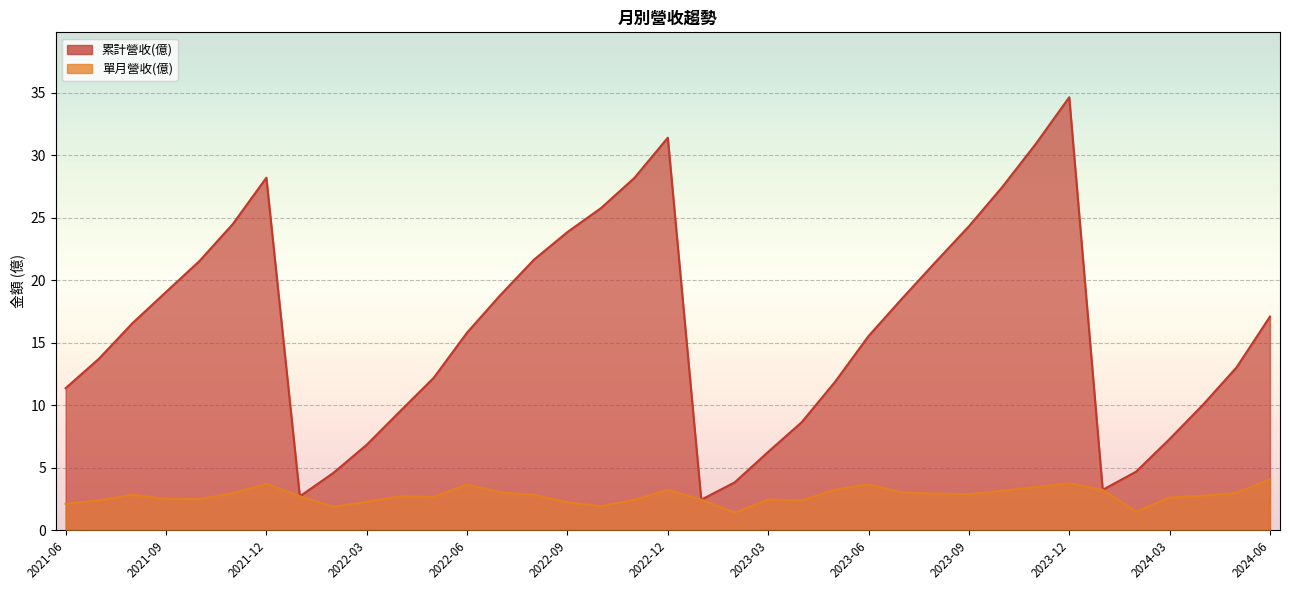

What is the average value of the 單月營收(億) series?

2.8